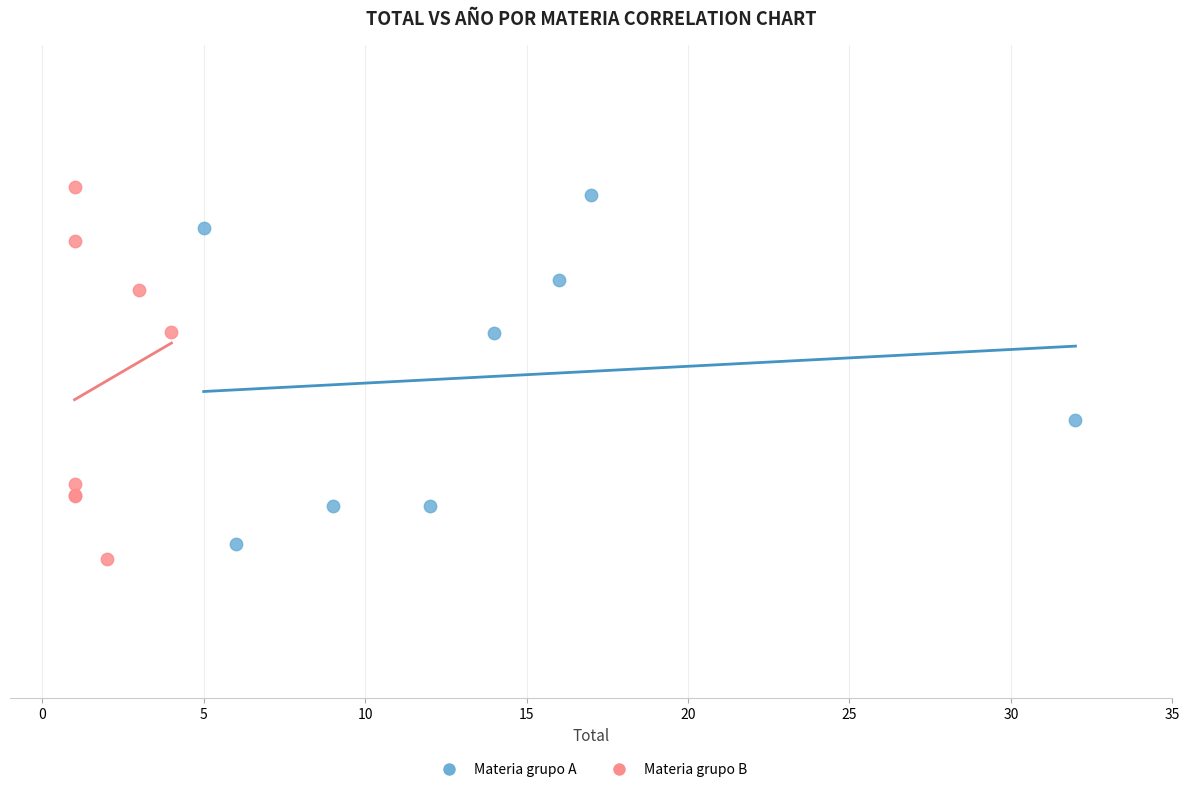

What are all the series names shown in the legend?

Materia grupo A, Materia grupo B